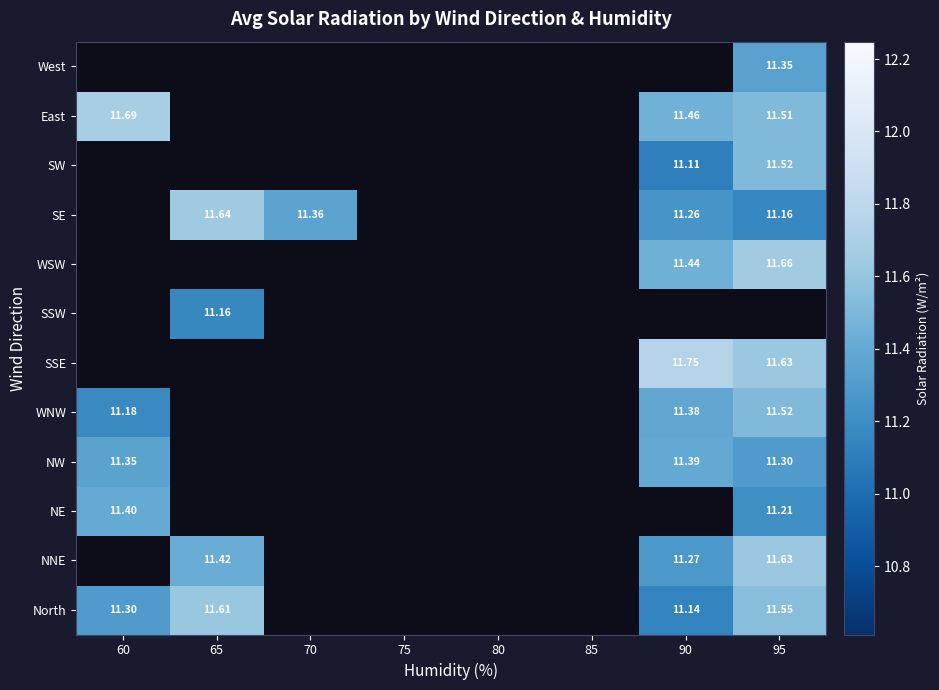

How many distinct data groups are displayed?

12